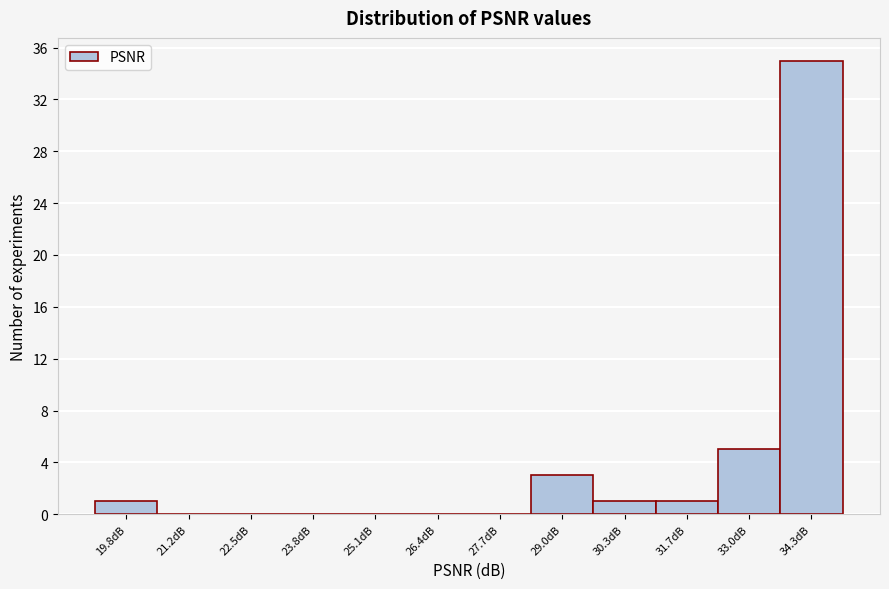

Reading left to right, extract all data points from this chart.

19.8dB=1	21.2dB=0	22.5dB=0	23.8dB=0	25.1dB=0	26.4dB=0	27.7dB=0	29.0dB=3	30.3dB=1	31.7dB=1	33.0dB=5	34.3dB=35